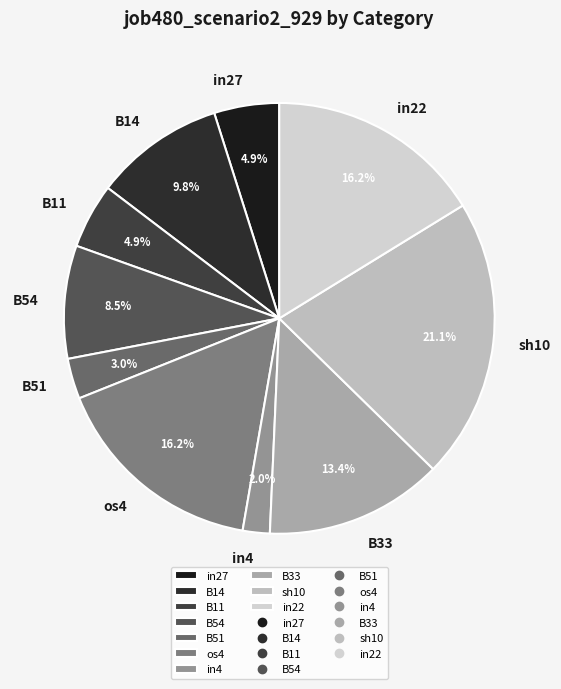

How many segments does this pie chart have?

10